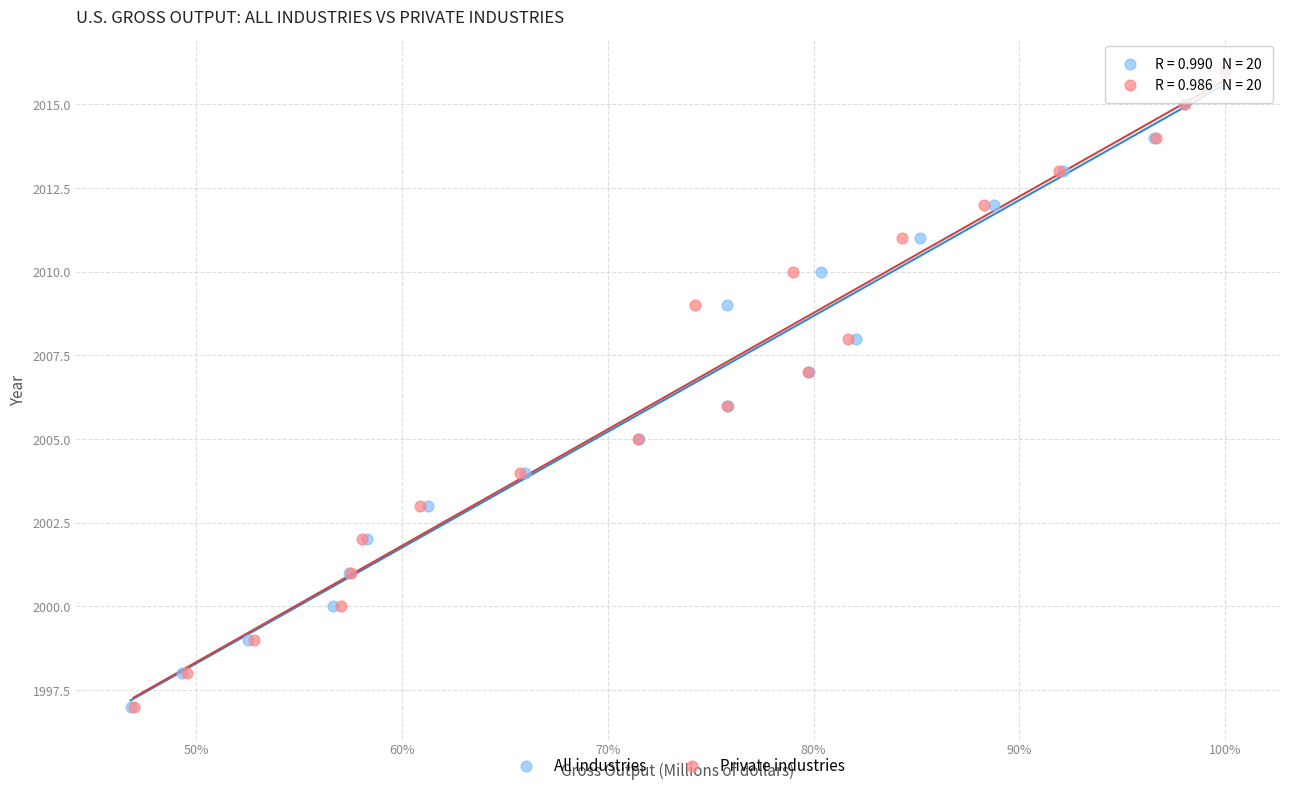

What are all the series names shown in the legend?

All industries, Private industries